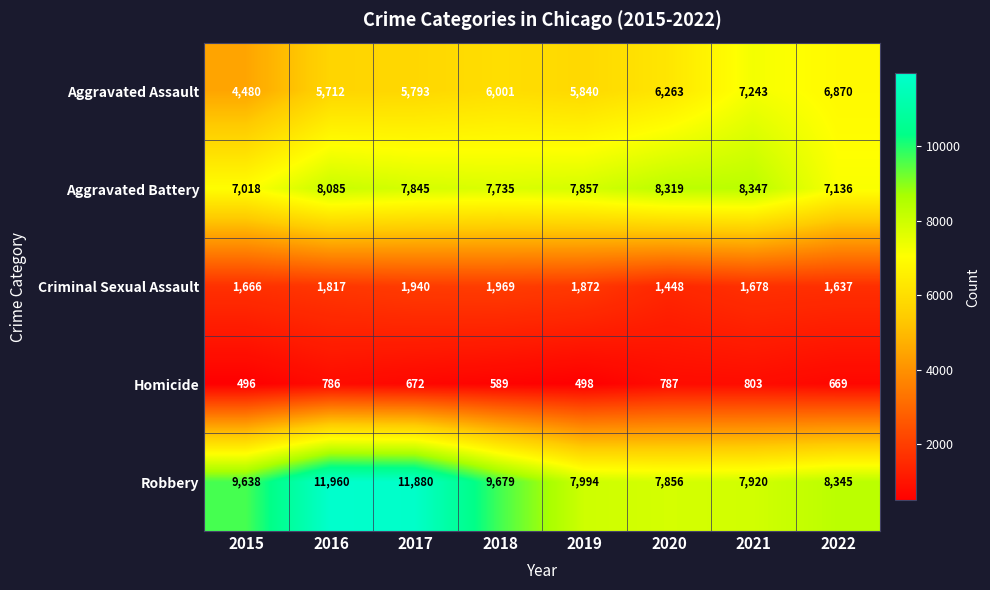

Where is Homicide nearest to the value 649?

2022